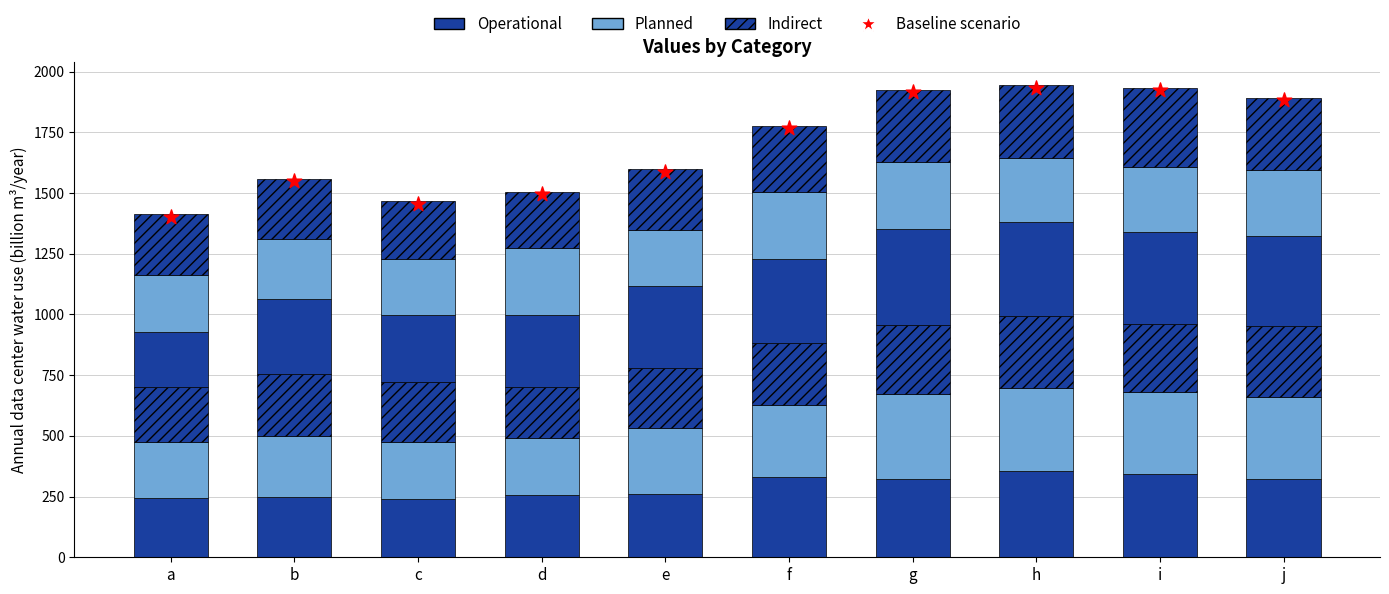

Which series has the largest total across all categories?

col_46